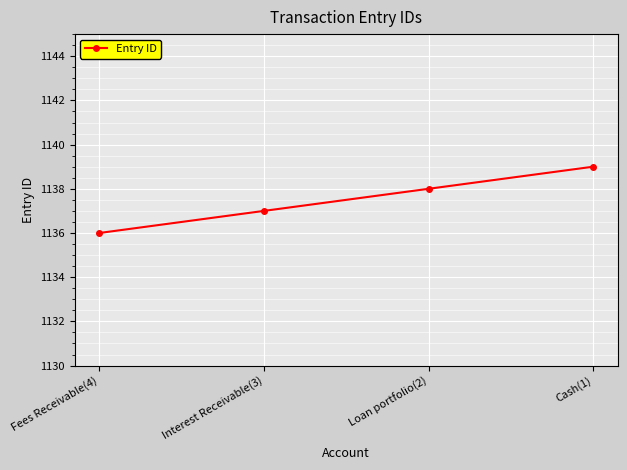

The chart shows a value of 262 at Cash(1). True or false?

False